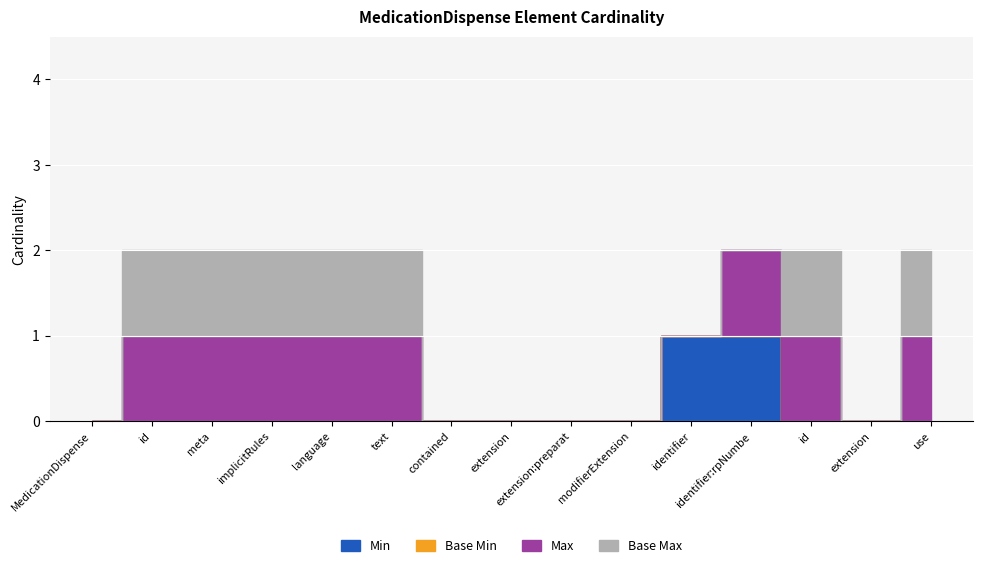

The value of Base Min at MedicationDispense.identifier:rpNumber.id is 0. True or false?

True